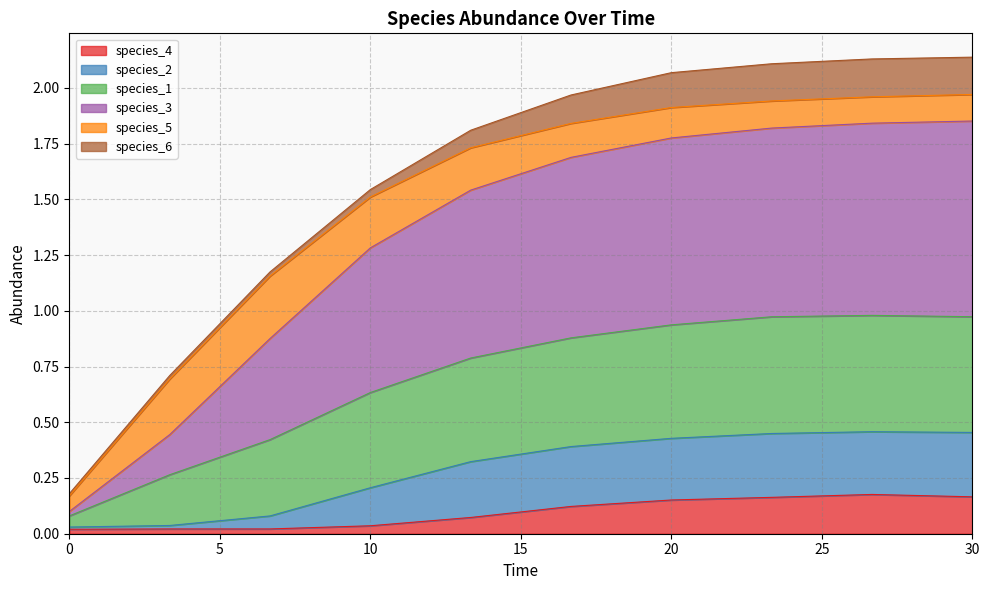

At which category is the sum across all series the highest?

30.0